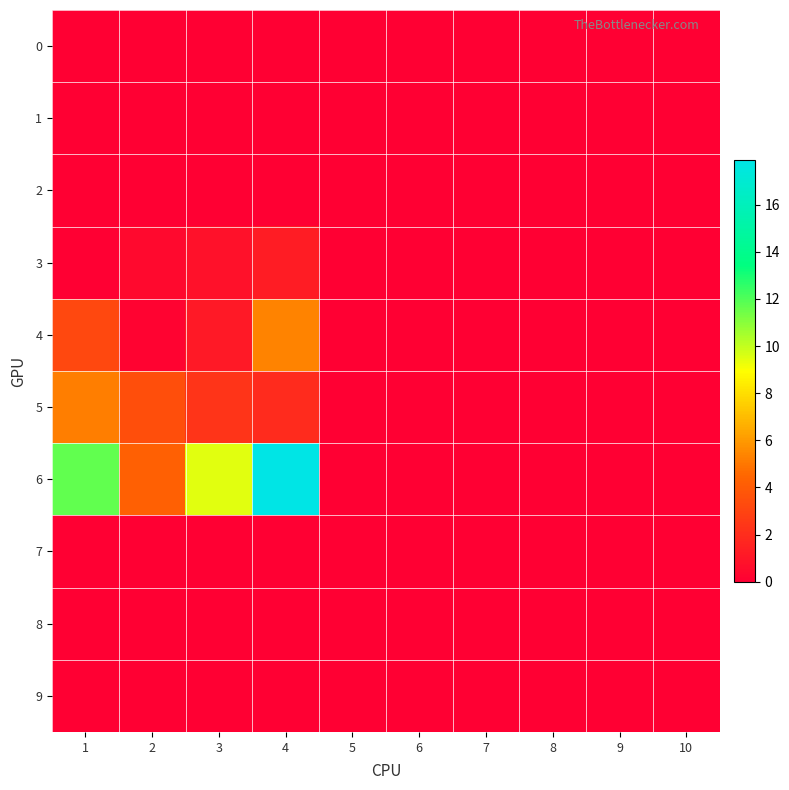

Between 7 and 4, which is larger?

7